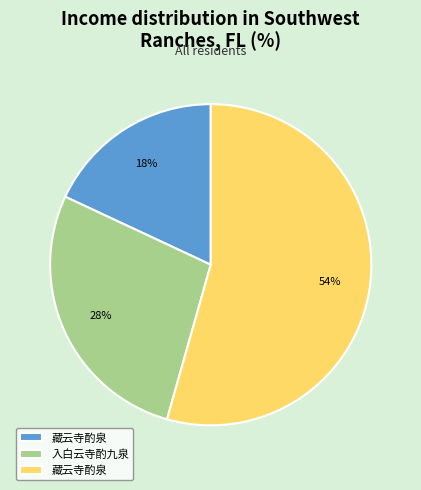

To the nearest percent, what is the average slice percentage?

33%